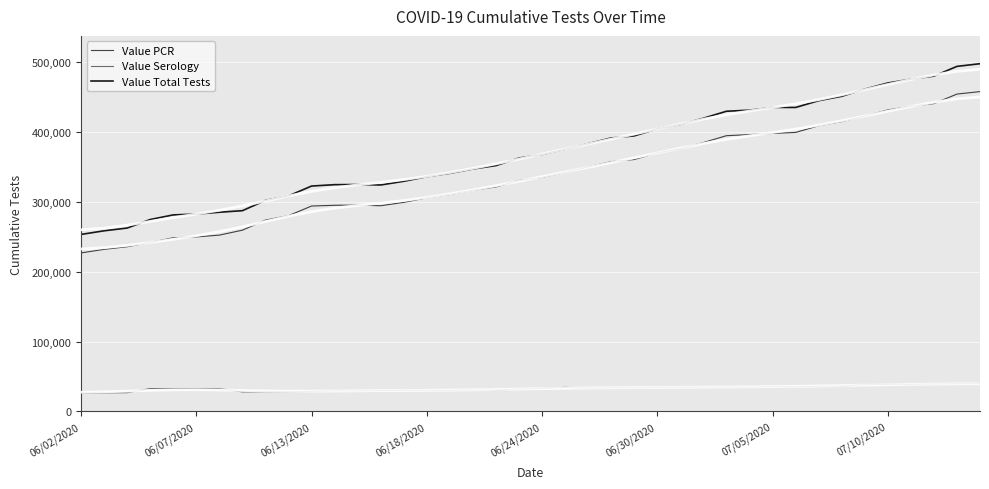

What is the maximum value for Value Serology?

39932